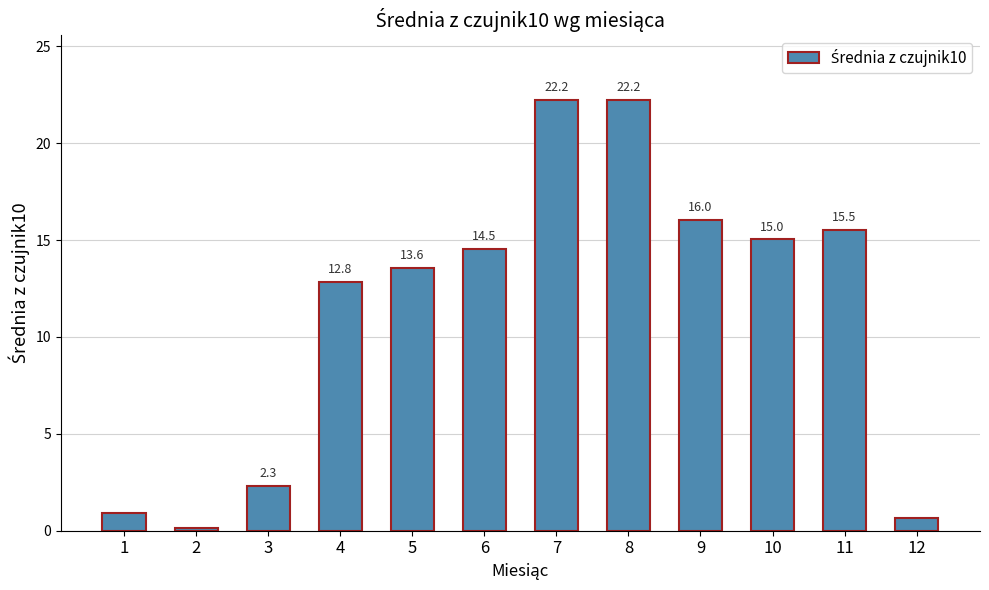

Does the chart contain stacked bars?

No